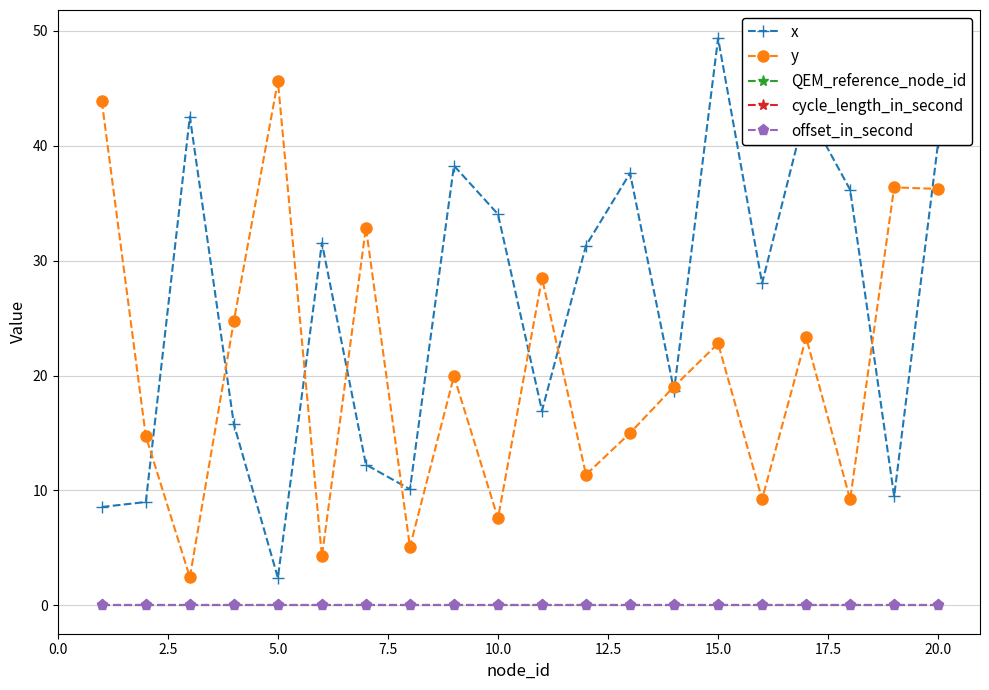

Does the chart have visible grid lines?

Yes